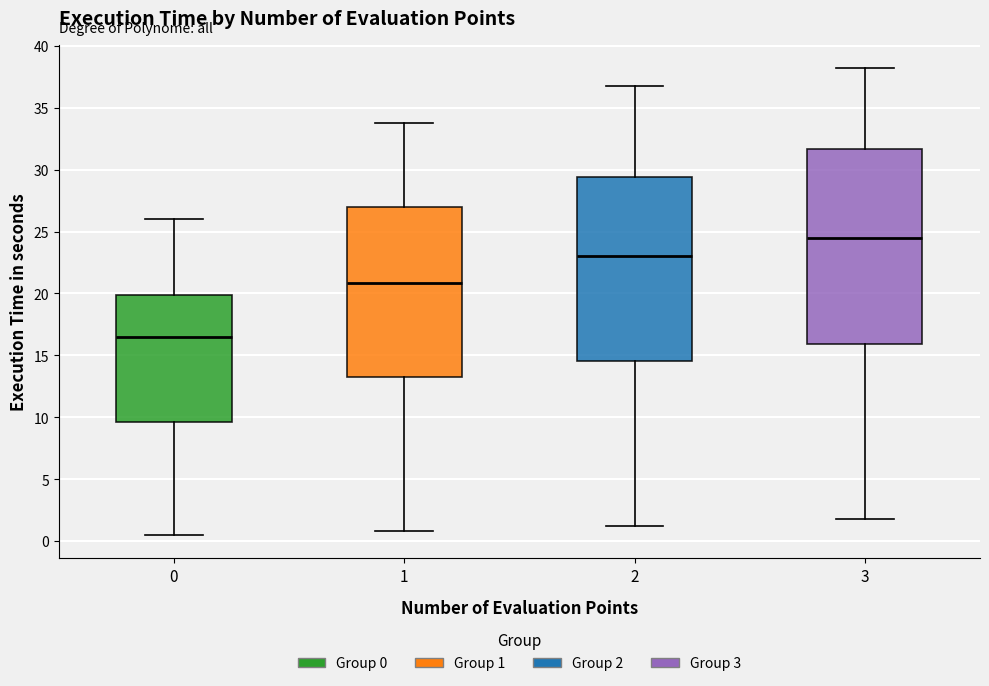

Reading left to right, read every box against the y-axis: the position of its median line, the range the box covers, and the ends of its whiskers. The values are not printed on the chart, so give them approximately, as read against the axis.

0: median 16.5, box 9.5 to 20.0, whiskers 0.5 to 26.0
1: median 21.0, box 13.5 to 27.0, whiskers 1.0 to 34.0
2: median 23.0, box 14.5 to 29.5, whiskers 1.0 to 37.0
3: median 24.5, box 16.0 to 31.5, whiskers 2.0 to 38.0